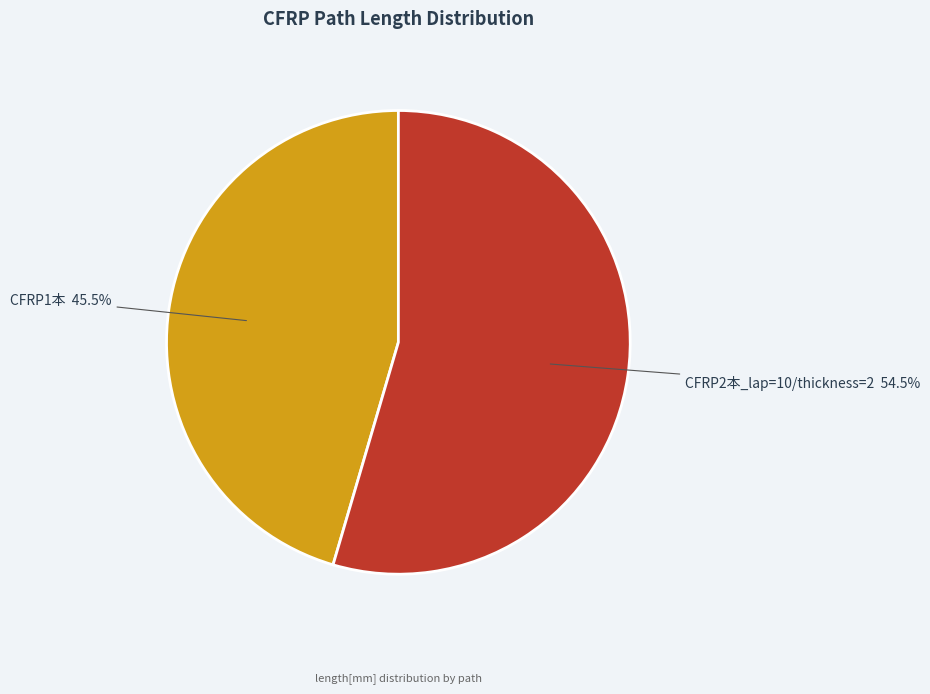

Between CFRP1本 and CFRP2本_lap=10/thickness=2, which is larger?

CFRP2本_lap=10/thickness=2